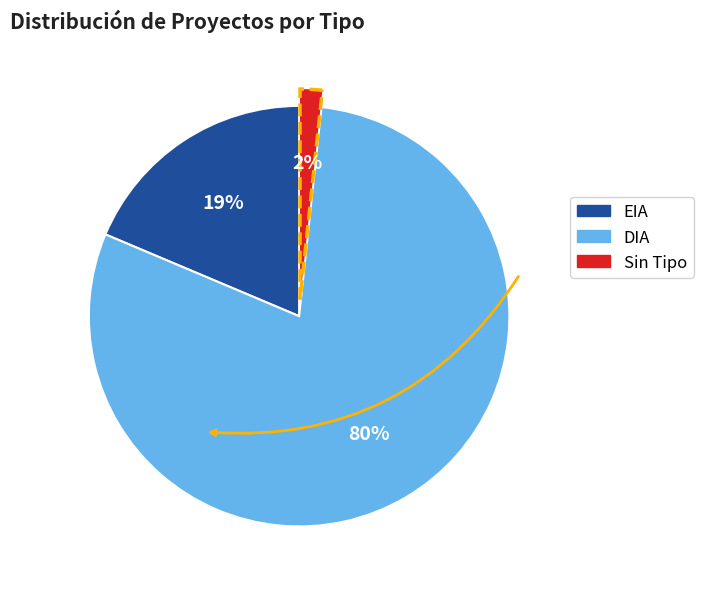

Is the sum of Sin Tipo and EIA greater than half?

No